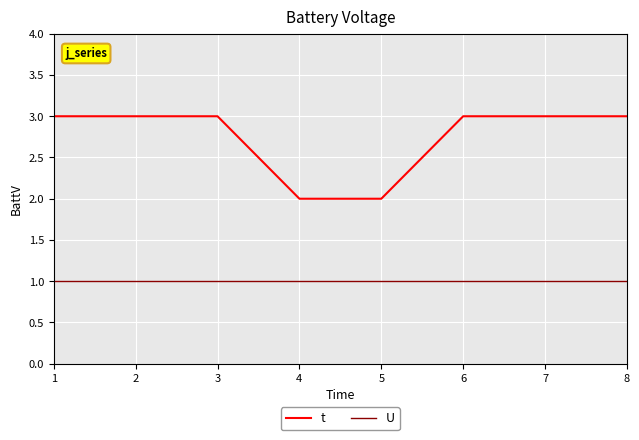

The value of U at 7 is 2. True or false?

False